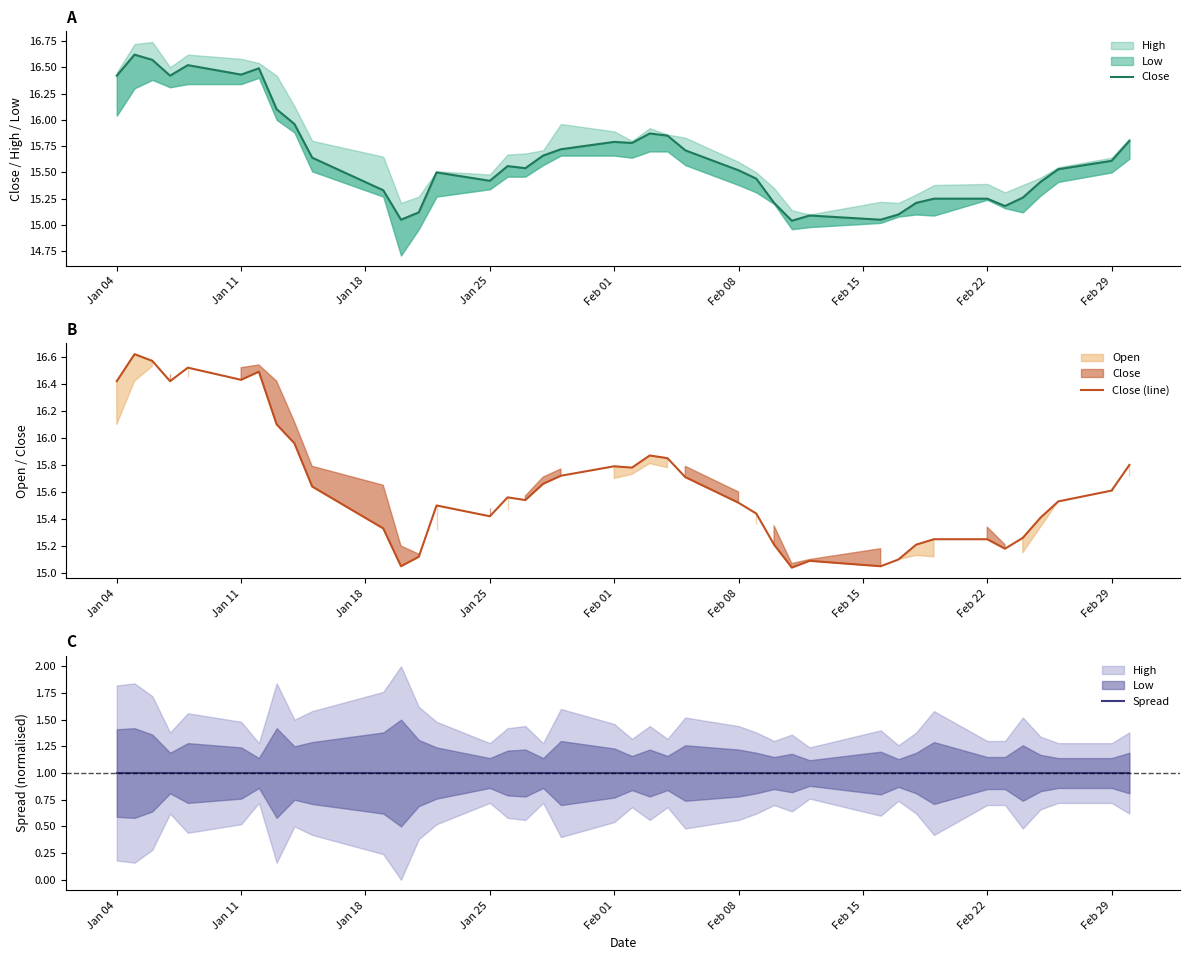

True or false: Close and Close (line) intersect in this chart.

False